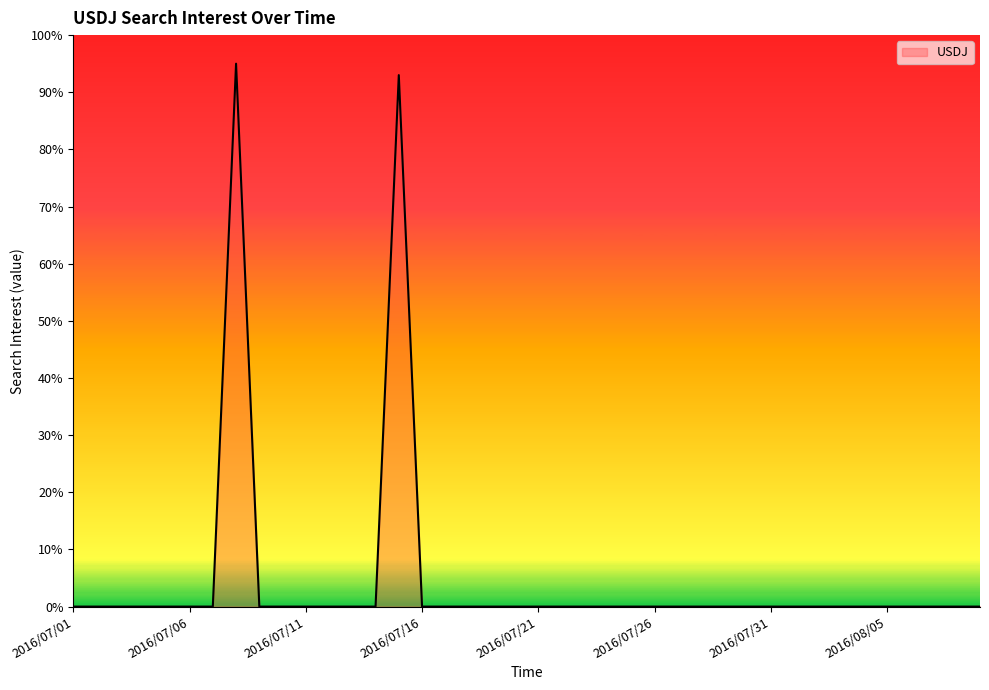

What is the greatest value displayed?

95